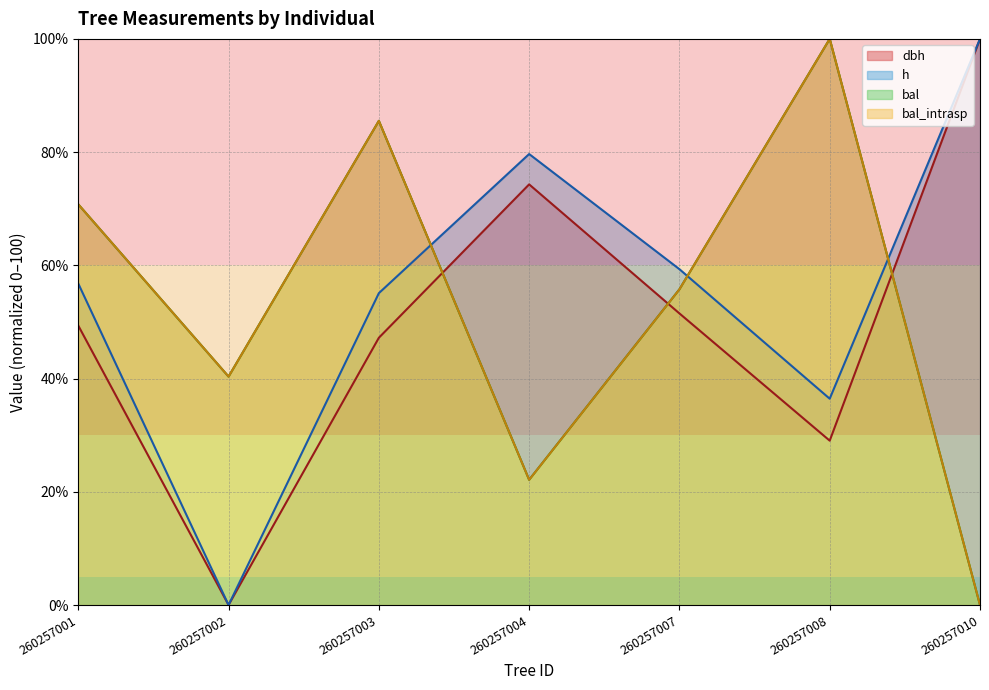

Is it true that bal equals 22.1 at 260257004?

True